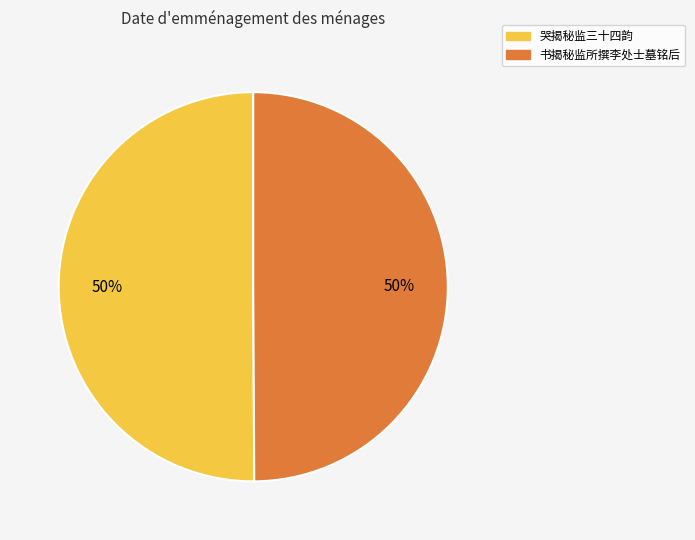

Approximately how many times larger is the value at 哭揭秘监三十四韵 compared to 书揭秘监所撰李处士墓铭后?

1.0